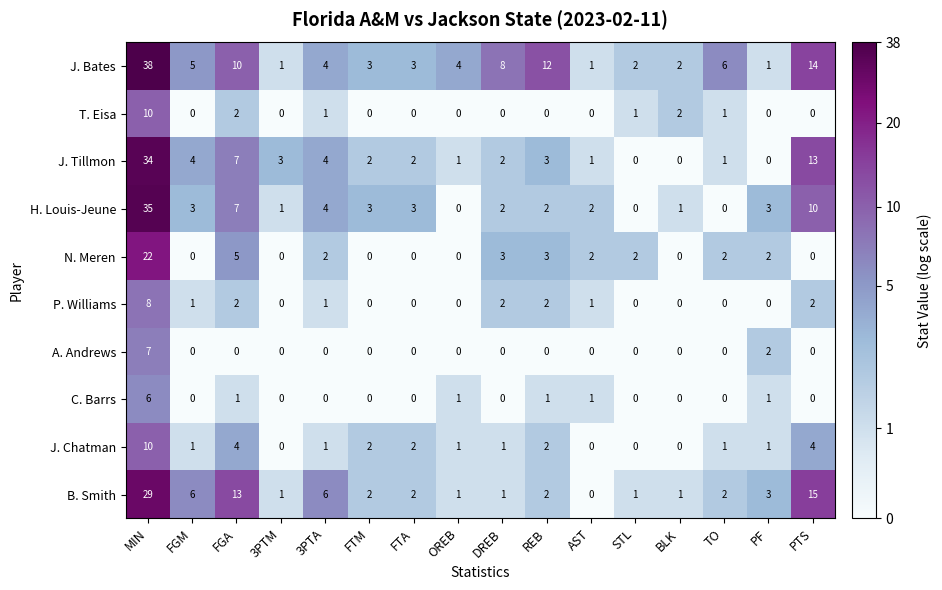

Which series has the widest spread of values?

J. Bates